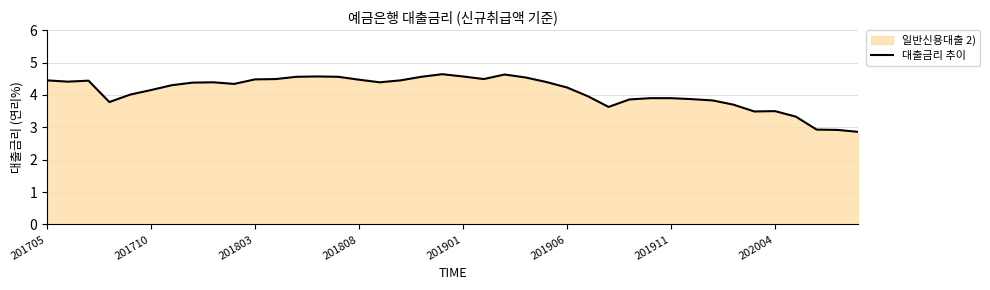

What is the difference between the maximum and minimum values?

1.8